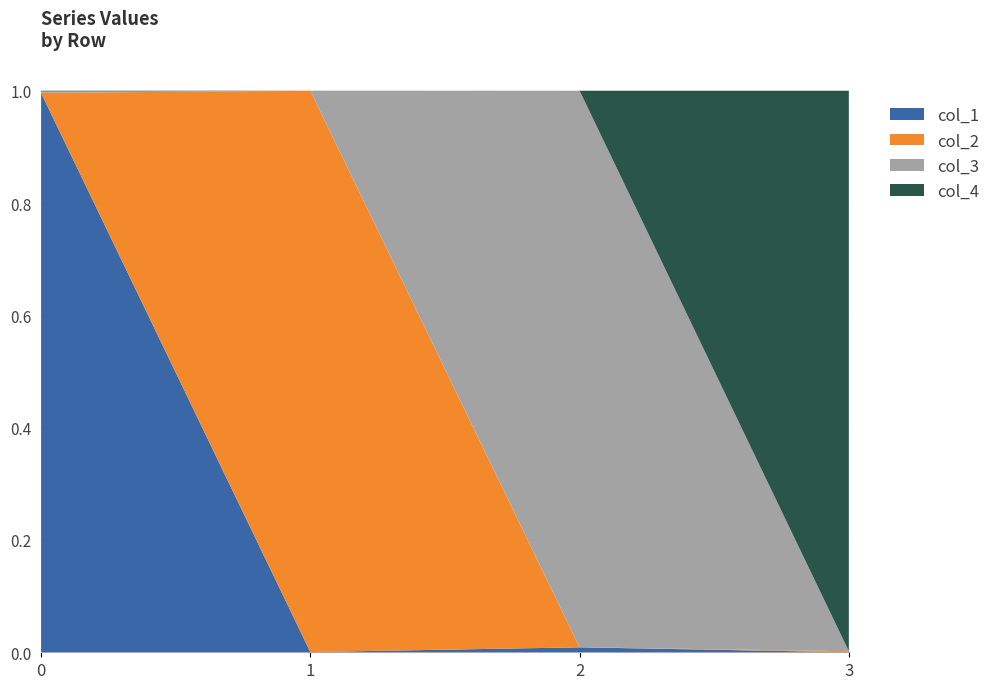

Reading right to left, transcribe all the data shown in this chart.

col_1: 3=0.0	2=0.0	1=0.0	0=1.0
col_2: 3=0.0	2=0.0	1=1.0	0=0.0
col_3: 3=0.0	2=1.0	1=0.0	0=0.0
col_4: 3=1.0	2=0.0	1=0.0	0=0.0